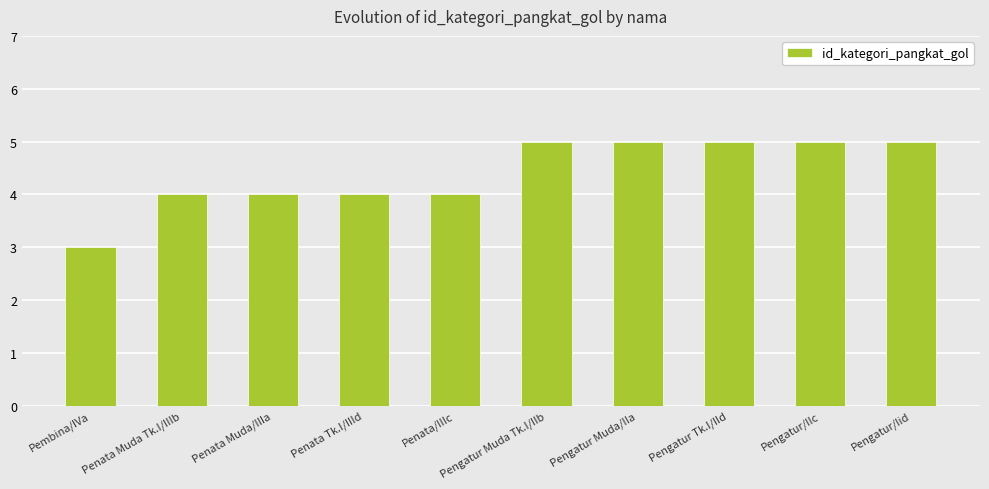

What position from the left is Penata Muda/IIIa?

3